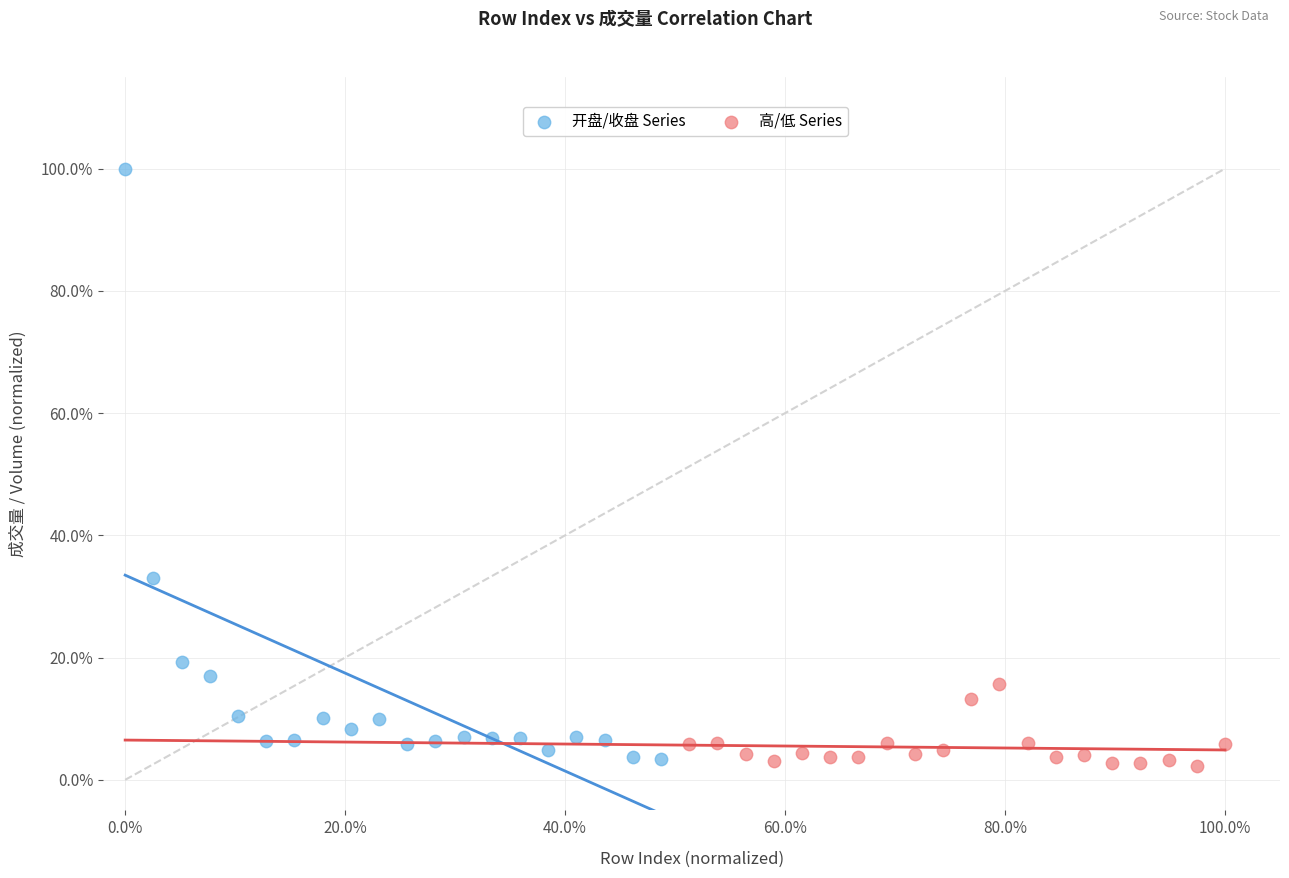

What are all the series names shown in the legend?

开盘/收盘 Series, 高/低 Series